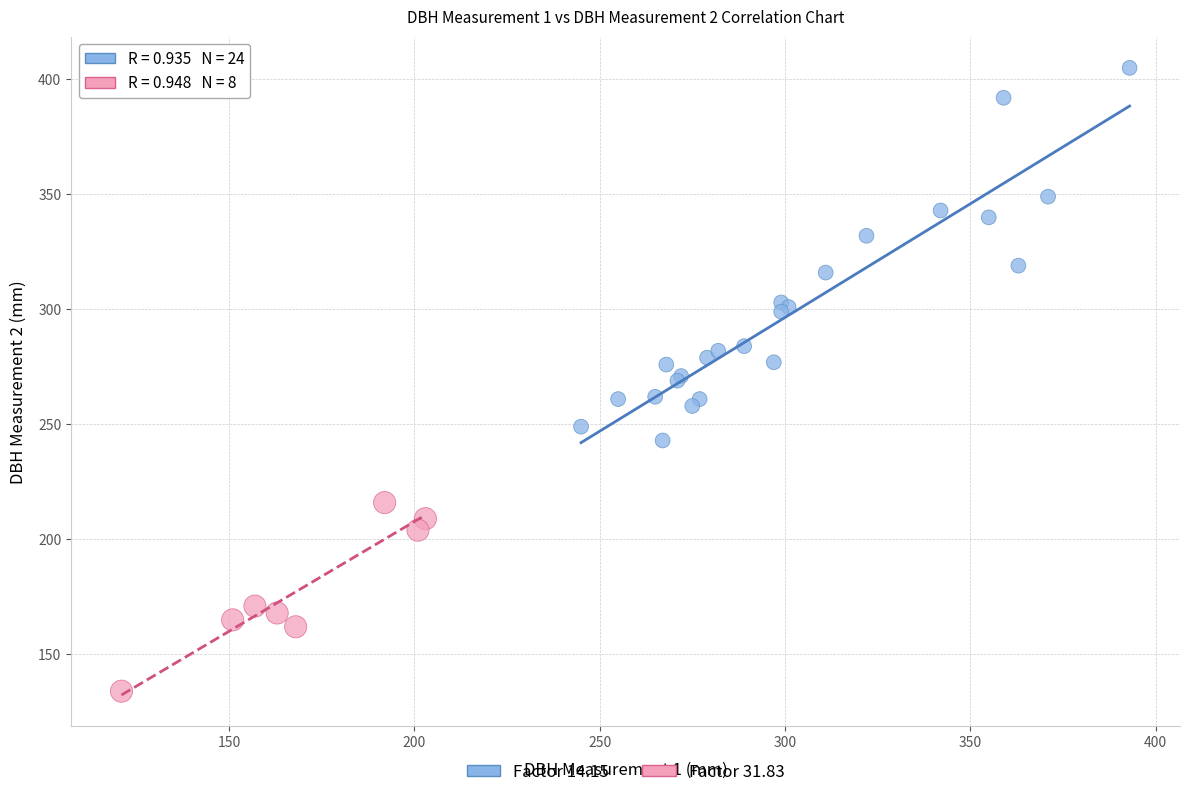

Which series has the largest Y range (max minus min)?

Factor 14.15